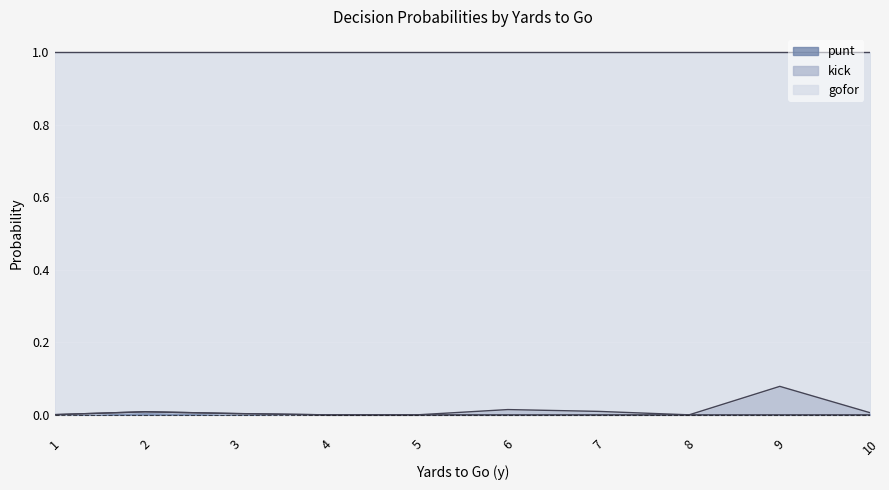

Where is the first local maximum for punt?

2